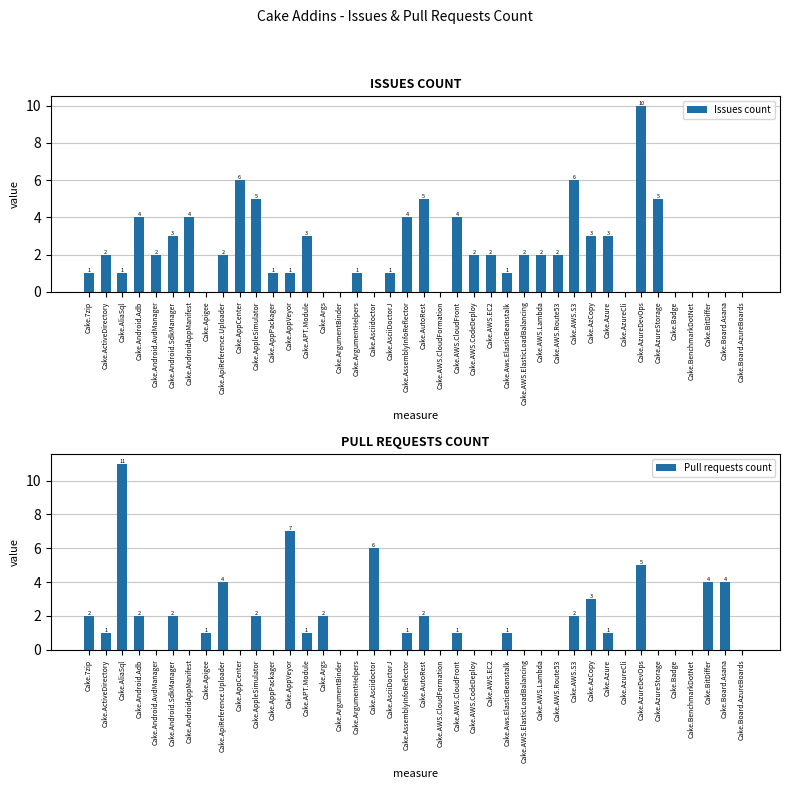

Reading right to left, list all the values displayed in this chart.

Issues count: 0	0	0	0	0	5	10	0	3	3	6	2	2	2	1	2	2	4	0	5	4	1	0	1	0	0	3	1	1	5	6	2	0	4	3	2	4	1	2	1
Pull requests count: 0	4	4	0	0	0	5	0	1	3	2	0	0	0	1	0	0	1	0	2	1	0	6	0	0	2	1	7	0	2	0	4	1	0	2	0	2	11	1	2